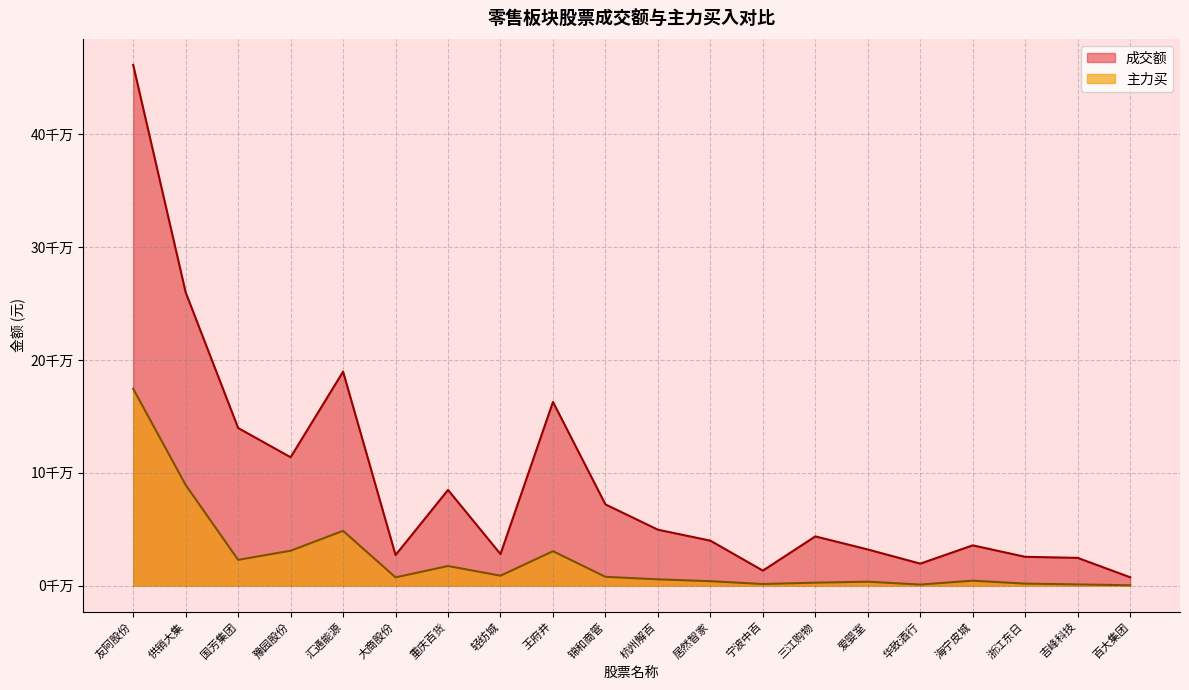

Reading right to left, what are all the values shown in this chart?

成交额: 7406521	24594251	25530068	35700661	19486447	32049430	43638118	13293847	39849483	49575857	72019927	162860943	27972455	84840930	27082694	189721724	113806740	139752089	260003034	461673801
主力买: 316665	1055116	1751808	4373786	913430	3475515	2602453	1411047	3907252	5573384	7781233	30512161	8785745	17381558	7306486	48567958	30920957	22835815	89261803	174522822